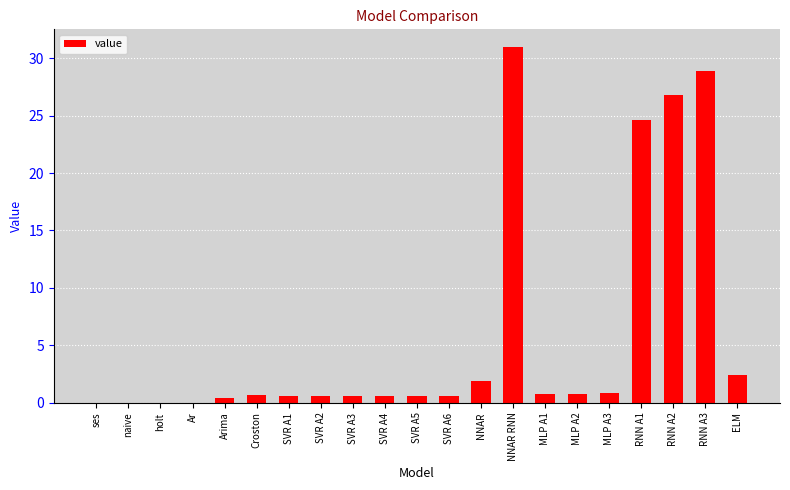

What is the sum of all values?

122.4